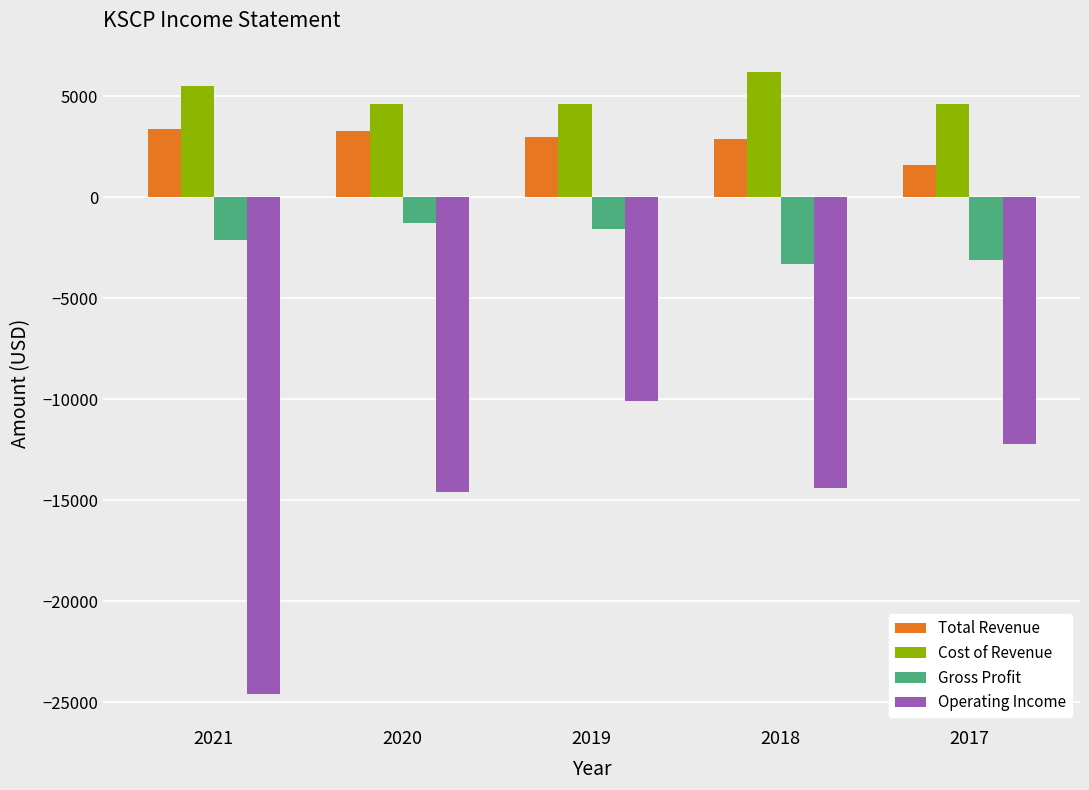

Which label corresponds to the smallest value in the chart?

2021